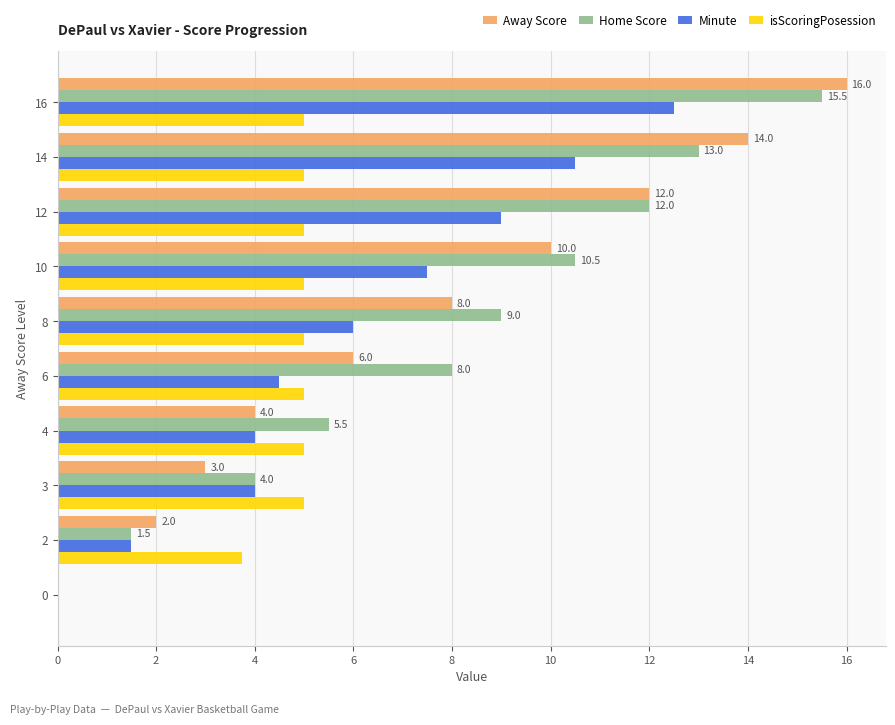

Is the value of isScoringPosession at 2 greater than the value of Home Score at 6?

No